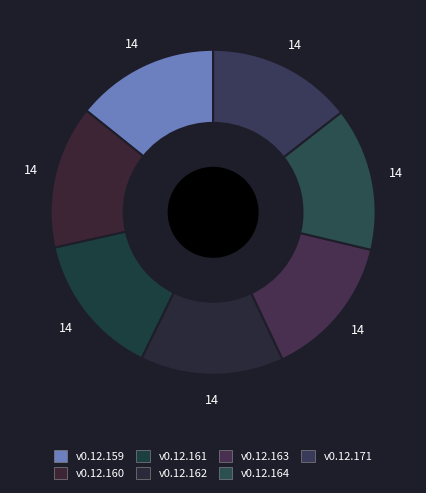

Count the number of slices in the pie.

7